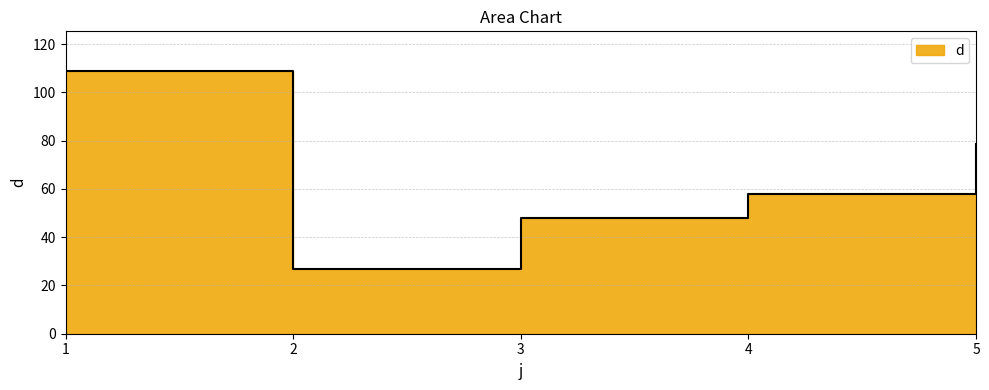

The value at 1 is 69.6. True or false?

False